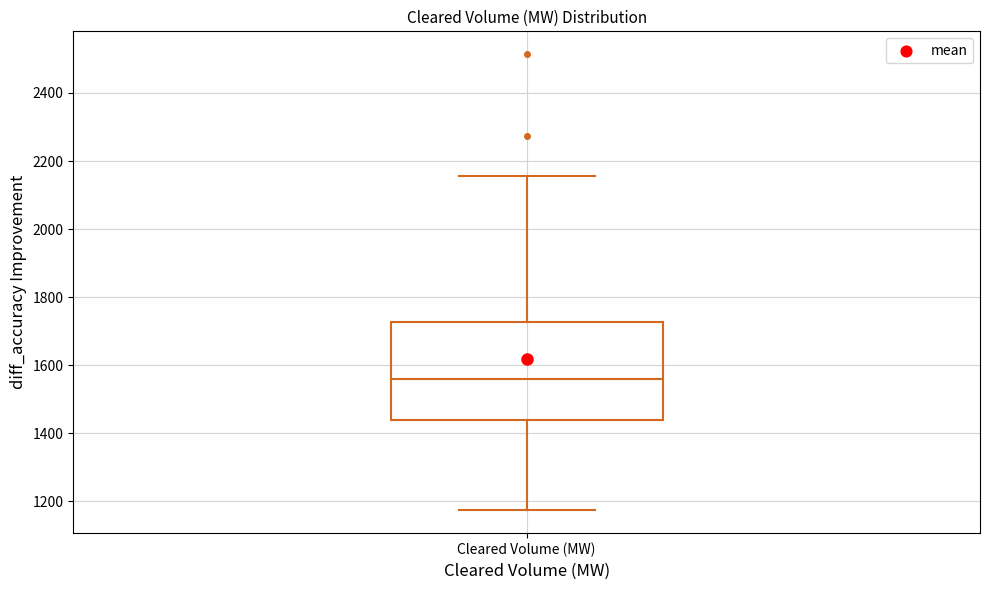

Transcribe this box plot: give where the median line is, the range the box spans, and where the two whiskers end, as read against the y-axis. The values are not printed on the chart, so give them approximately, as read against the axis.

median 1560, box 1440 to 1720, whiskers 1180 to 2160